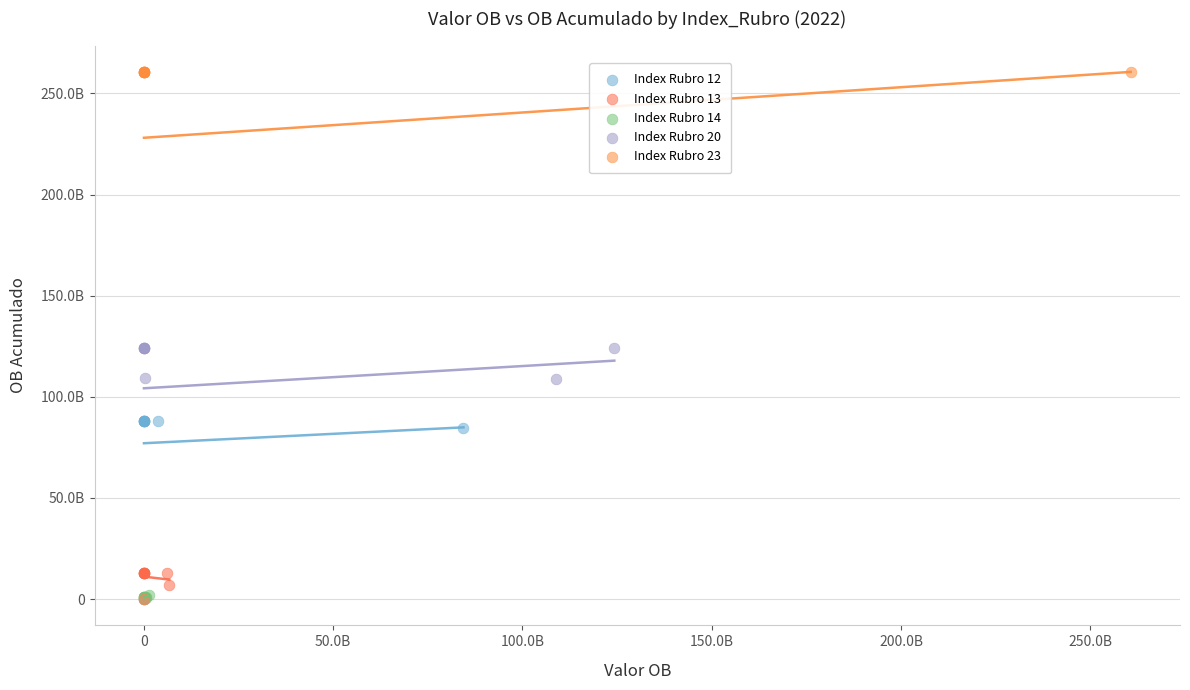

What are all the series names shown in the legend?

Index Rubro 12, Index Rubro 13, Index Rubro 14, Index Rubro 20, Index Rubro 23